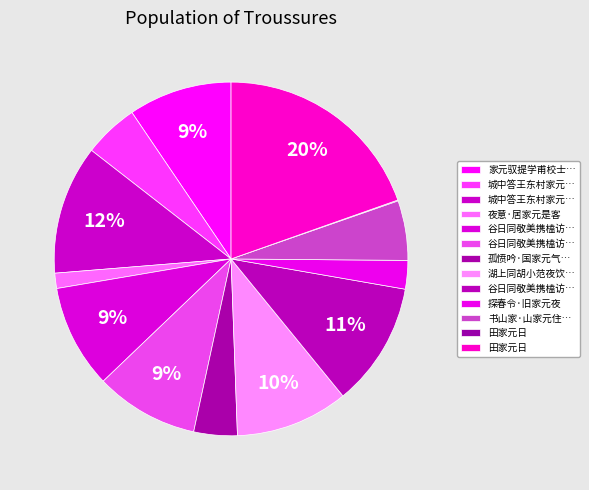

Is there a majority slice in this chart?

No